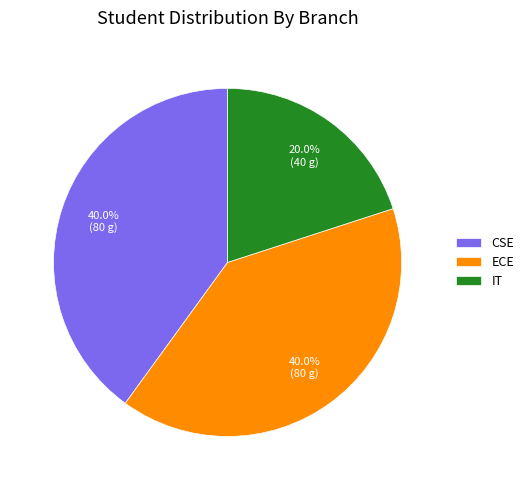

Do ECE and IT together represent more than half of the pie?

Yes